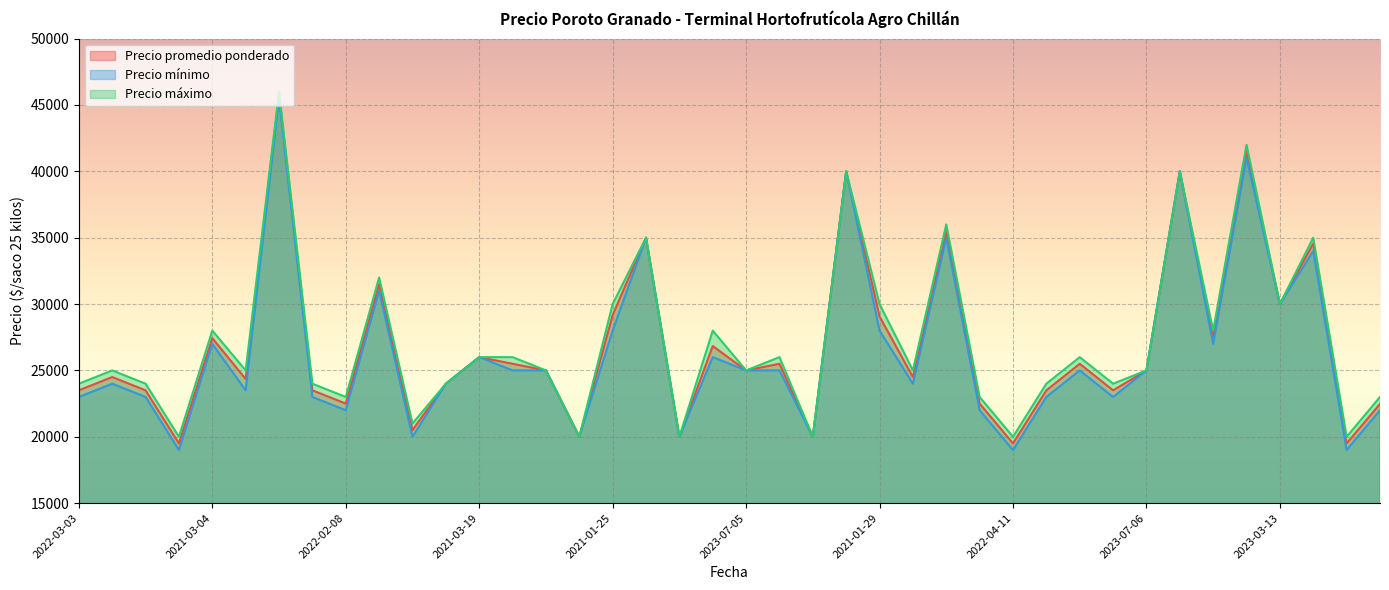

List the series in order of their overall mean, highest first.

Precio máximo, Precio promedio ponderado, Precio mínimo